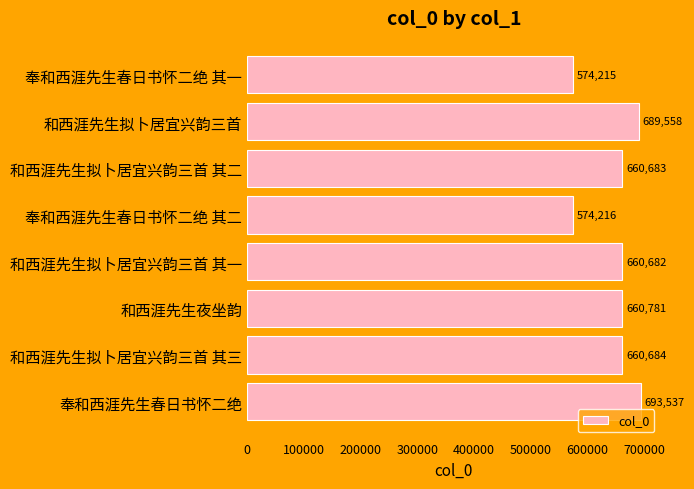

What is the minimum value shown in the chart?

574215